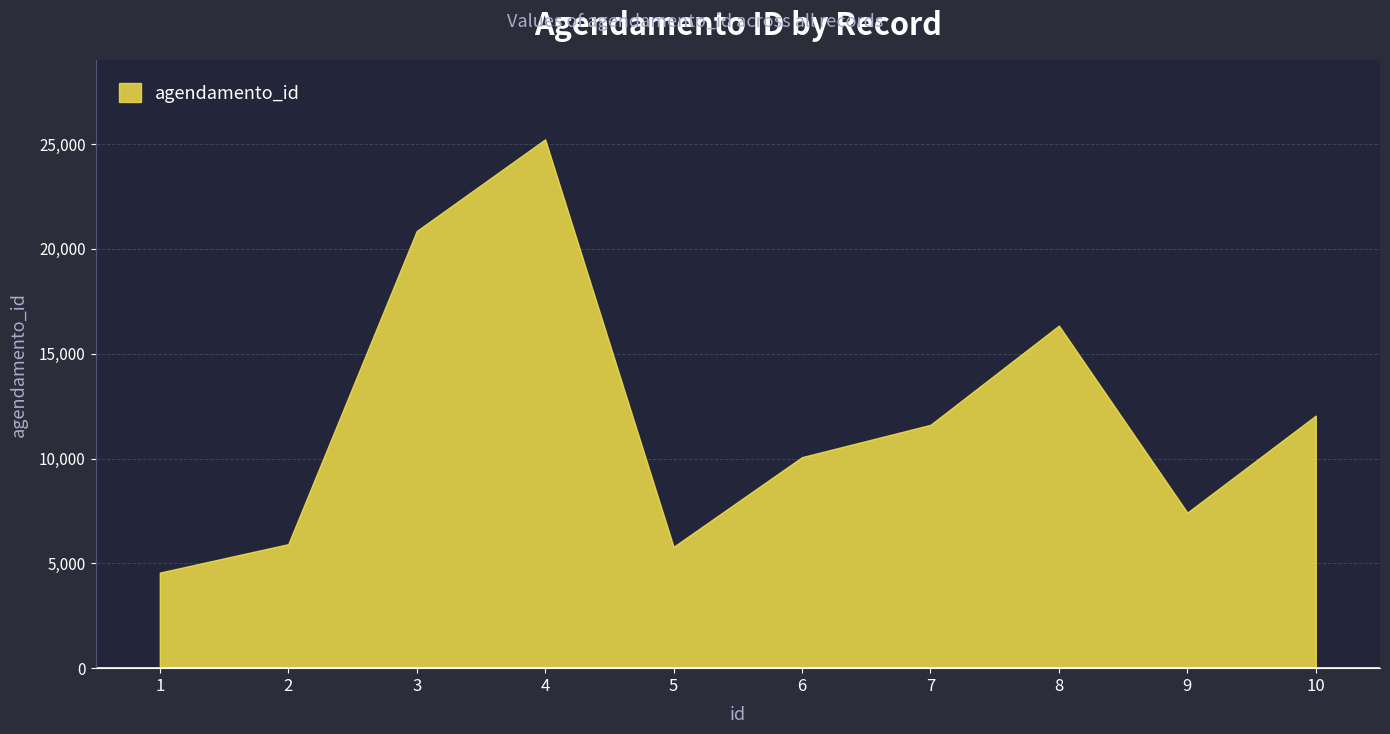

What is the difference between the values at 1 and 3?

16292